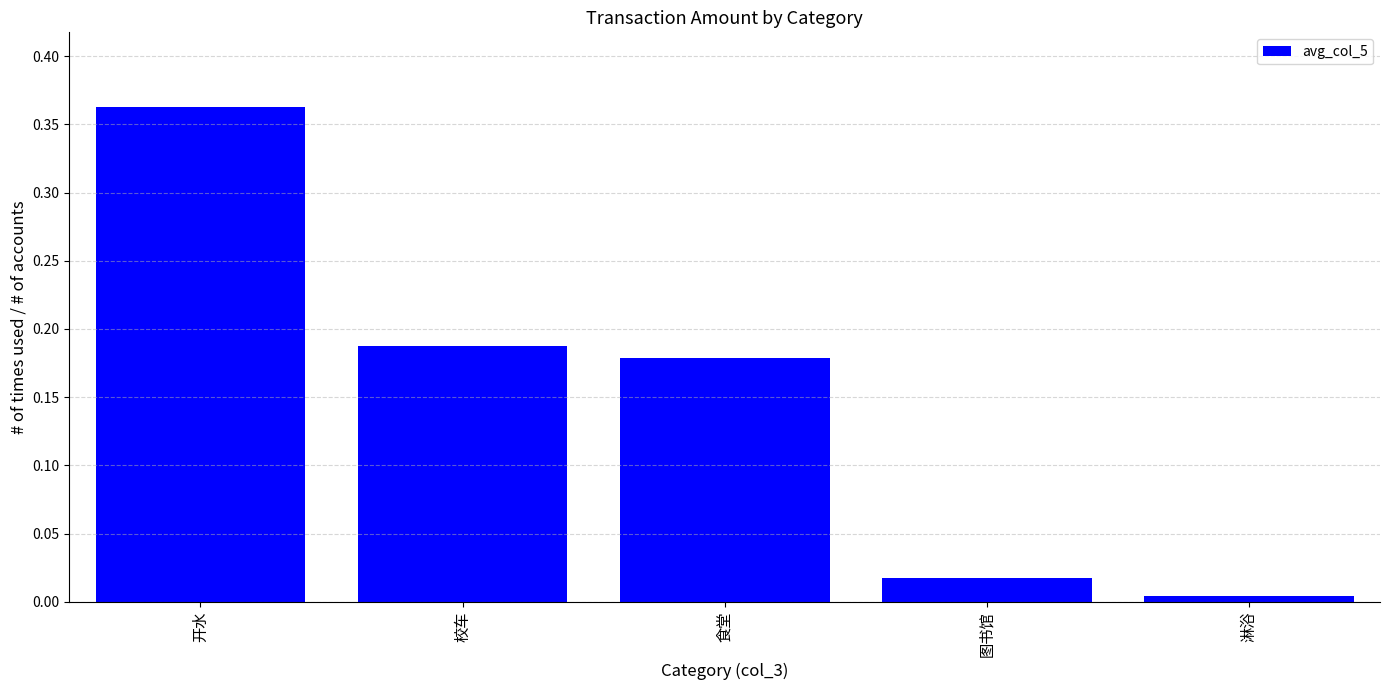

At which label is the value closest to 0?

淋浴